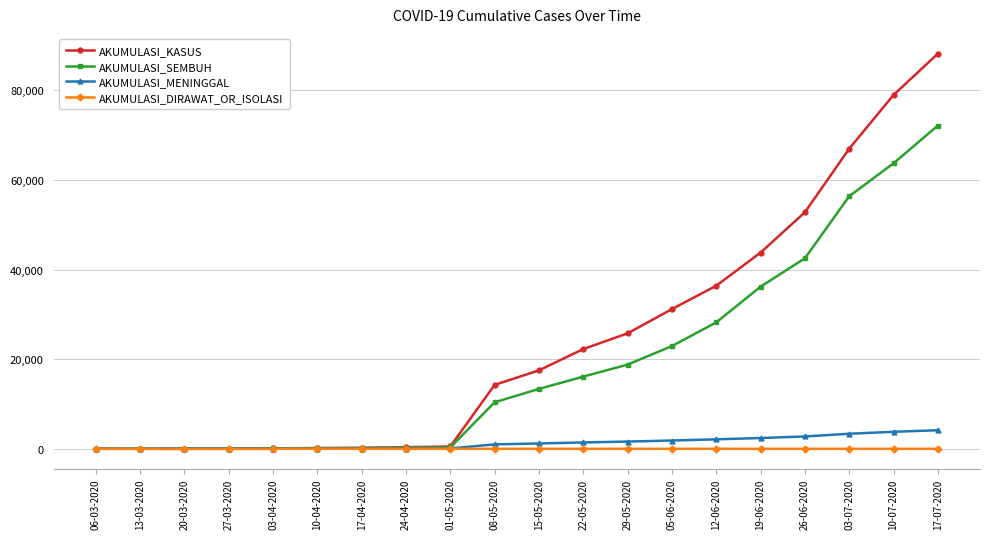

Which series has the largest total across all categories?

AKUMULASI_KASUS